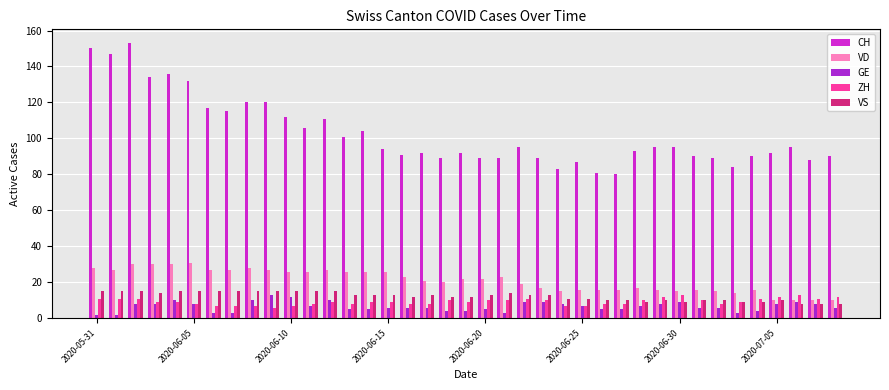

Which series has the widest spread of values?

CH